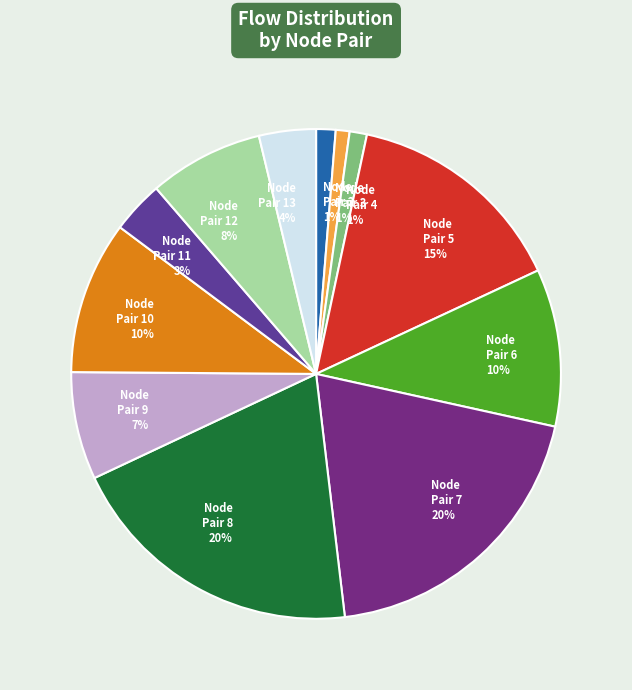

To the nearest percent, what is the average slice percentage?

8%